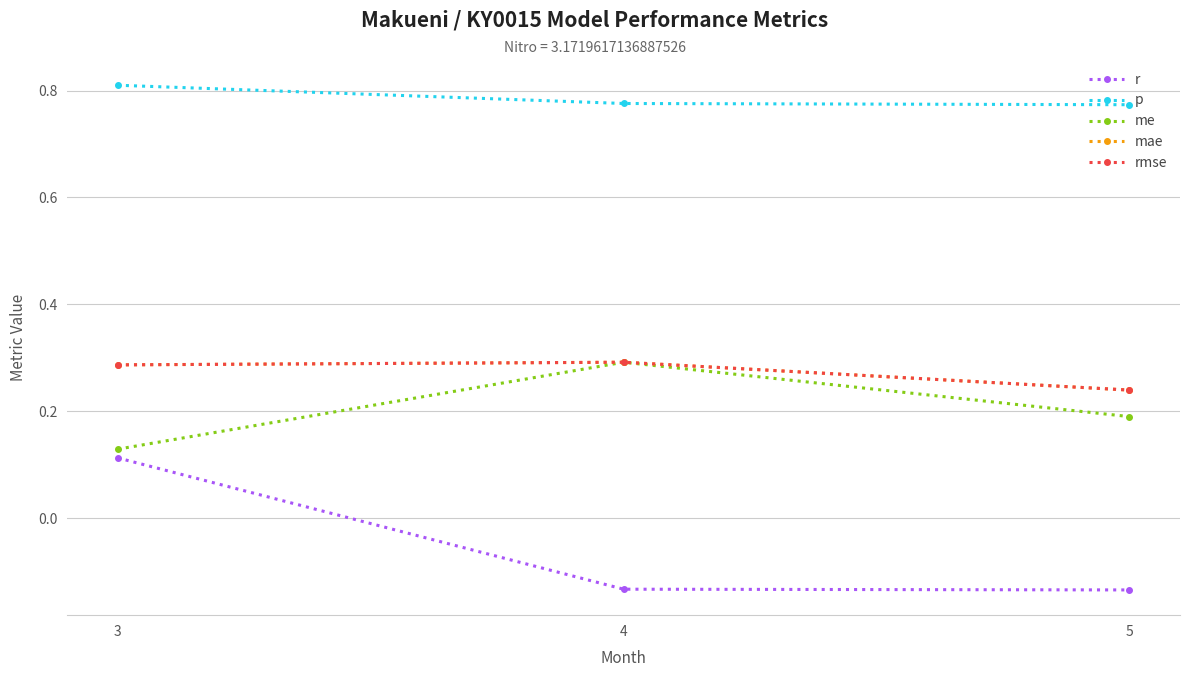

Is this an area chart (filled region under the line)?

No